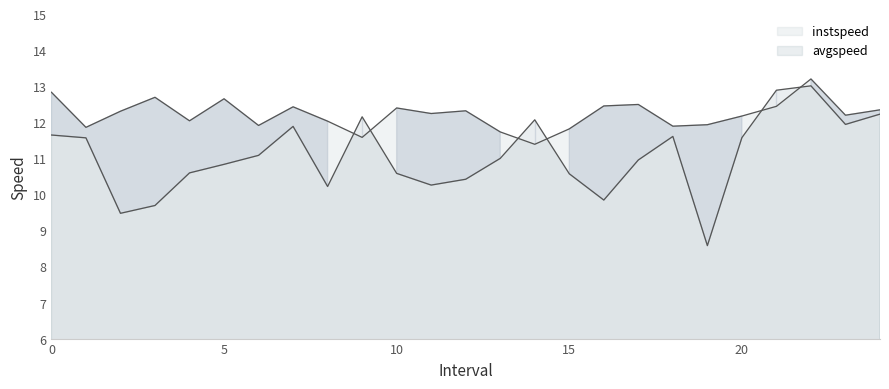

Count the number of categories in the chart.

25